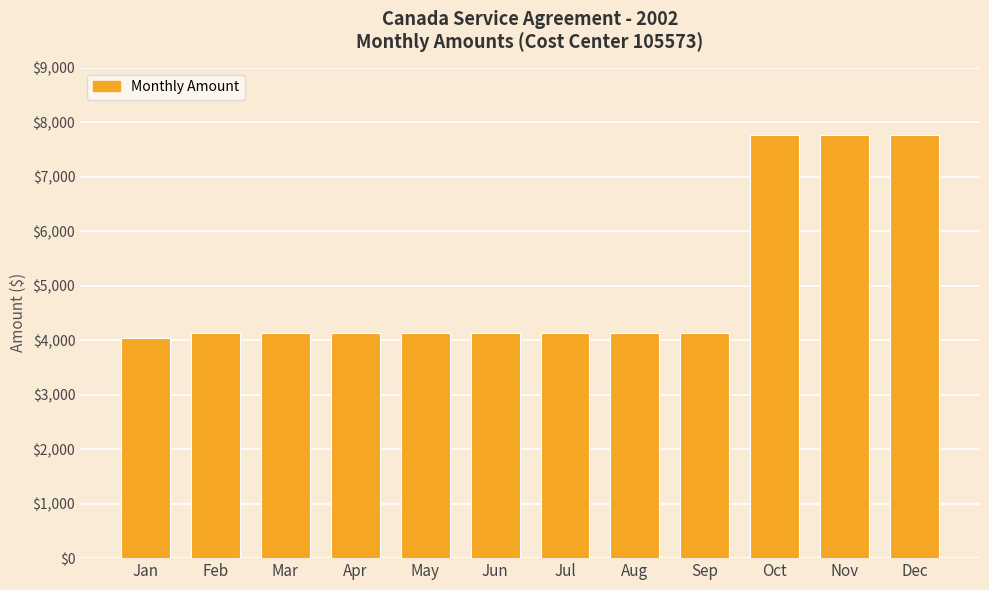

Read the value at Jul.

4126.7